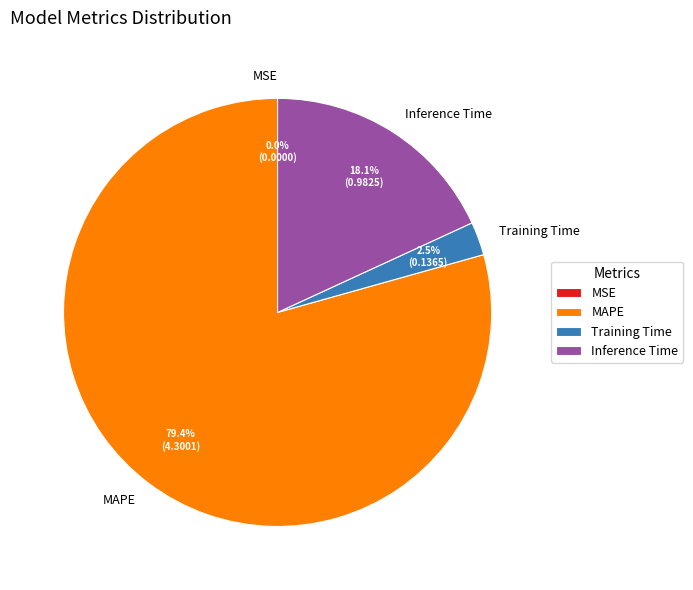

Which has a higher value, Training Time or Inference Time?

Inference Time